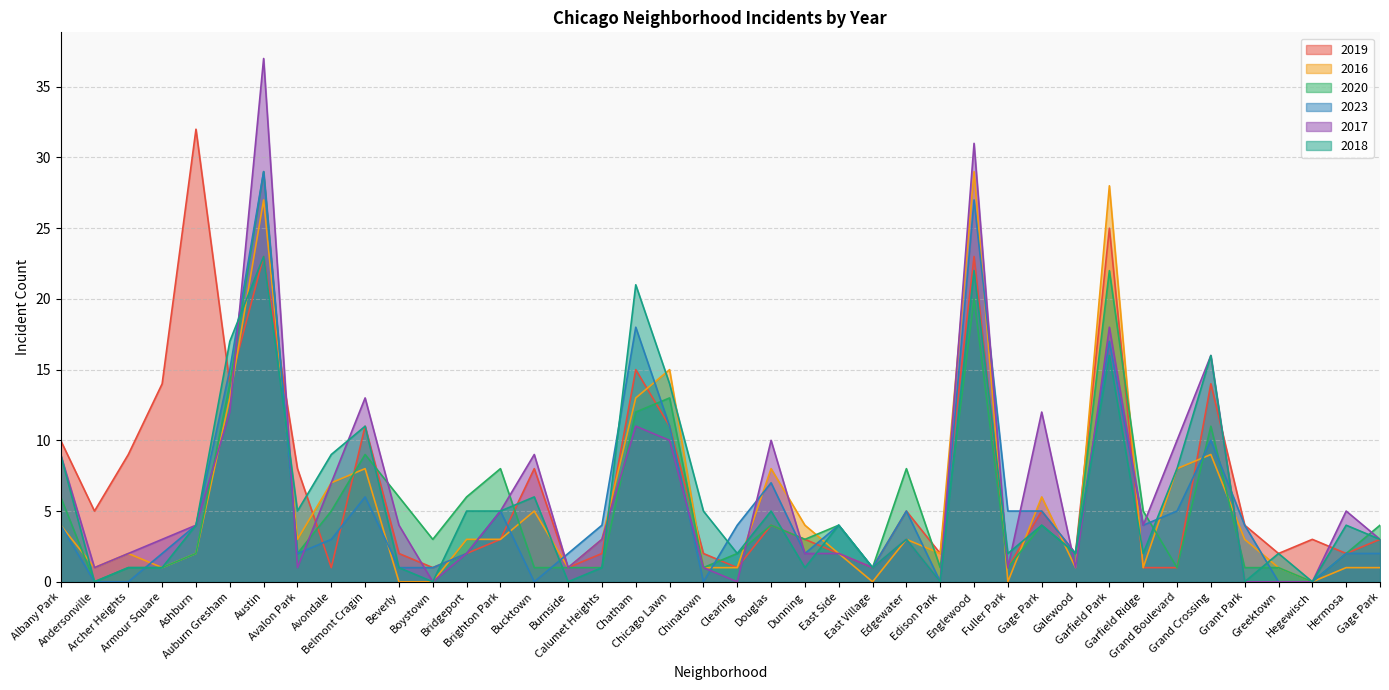

What are all the series names shown in the legend?

2019, 2016, 2020, 2023, 2017, 2018